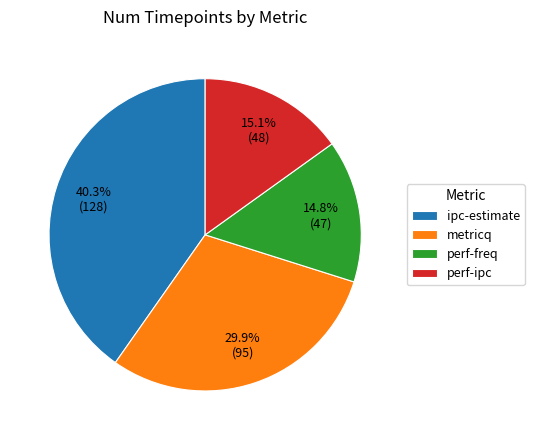

Do perf-freq and ipc-estimate together represent more than half of the pie?

Yes